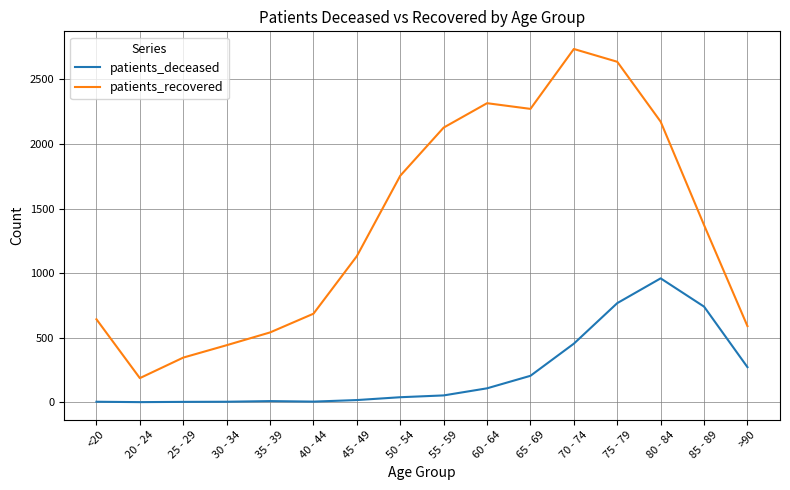

What is the sum of the patients_recovered values at 40 - 44 and 25 - 29?

1030